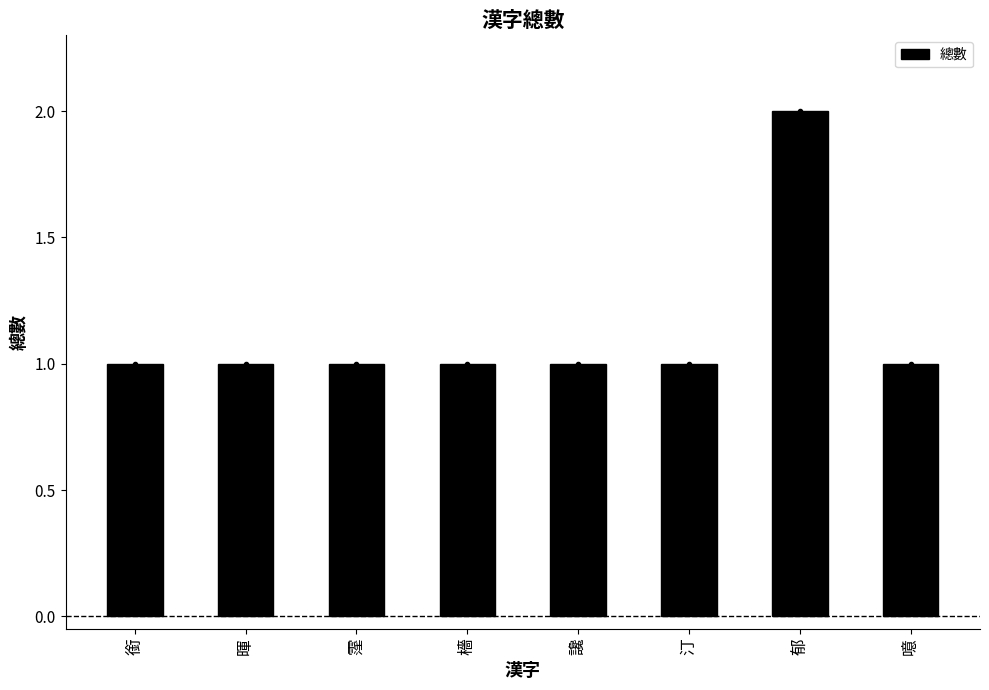

What is the label of the 5th bar from the left?

讒